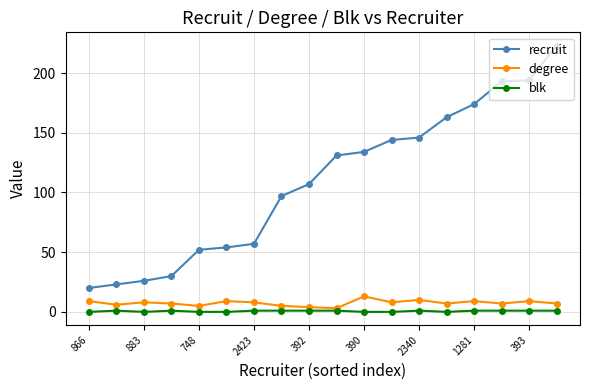

How many lines are shown in the chart?

3